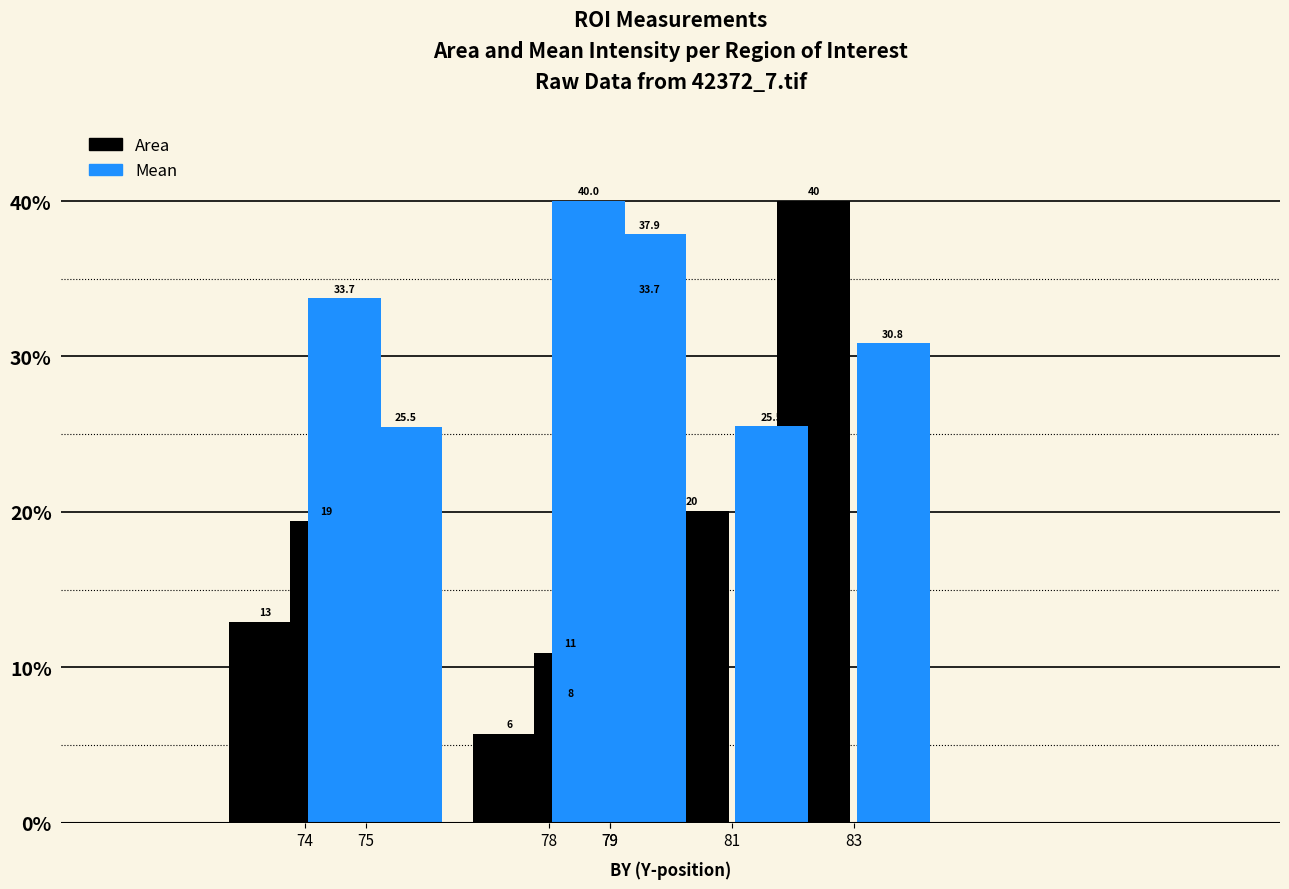

Count the number of categories in the chart.

7